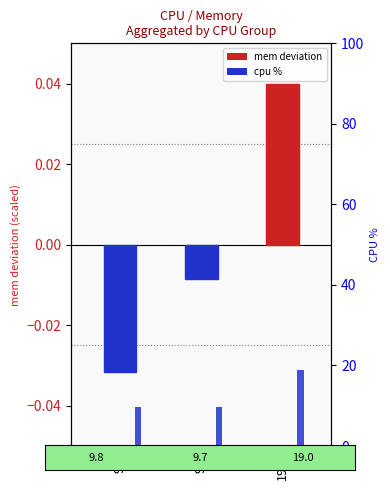

Reading left to right, list all the values displayed in this chart.

mem deviation (scaled): 9.8=-0.0	9.7=-0.0	19.0=0.0
cpu %: 9.8=9.8	9.7=9.7	19.0=19.0